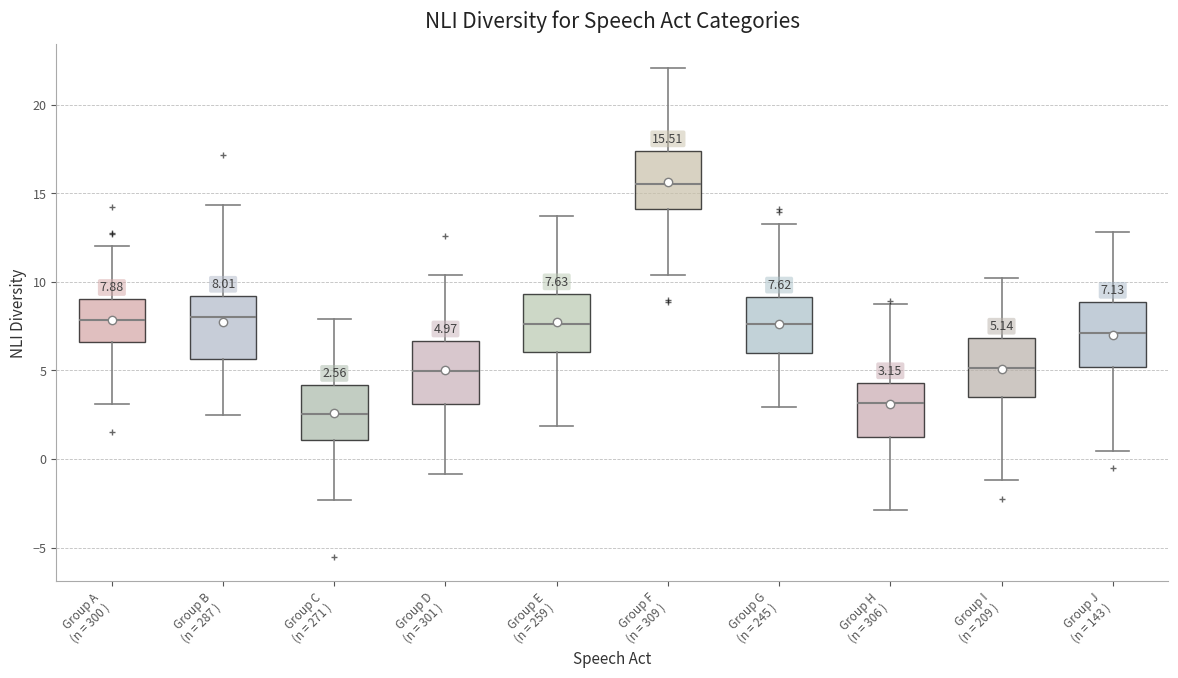

Which box has the highest median line?

Group F (n = 309 )